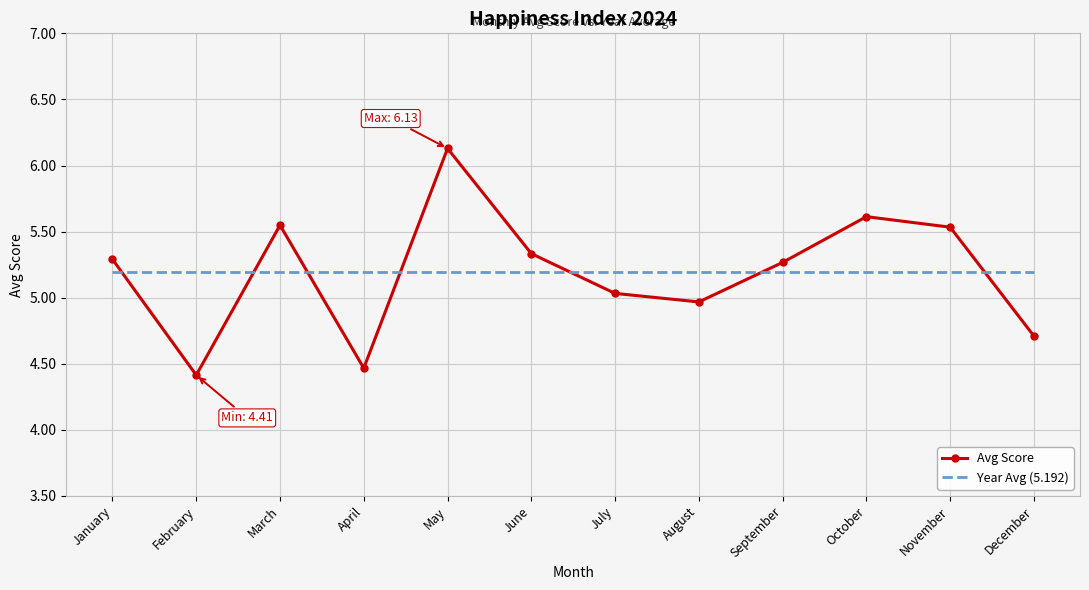

What is the difference between the maximum and minimum values in the Avg Score series?

1.7